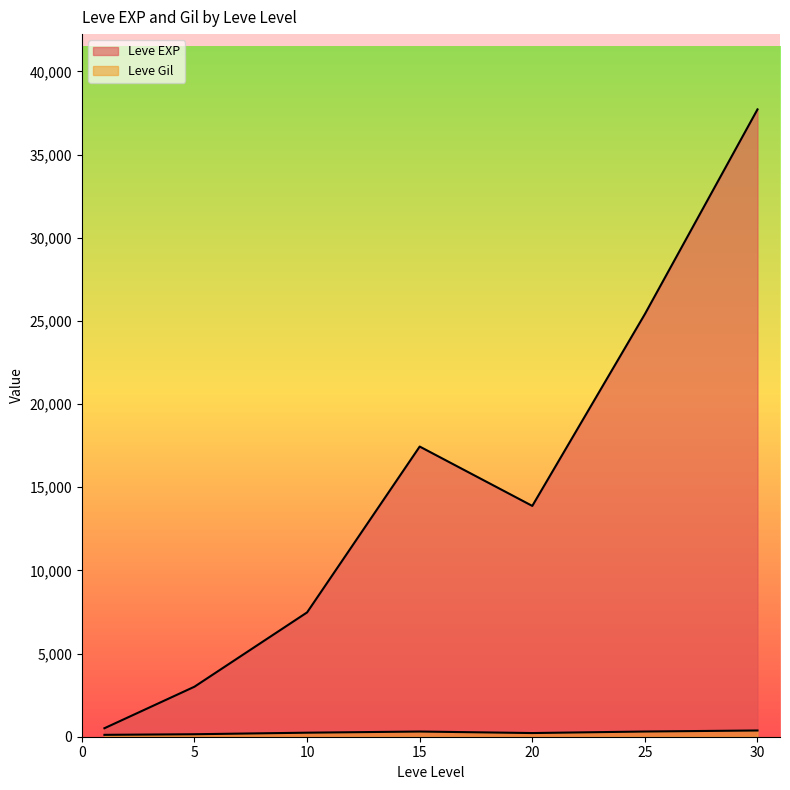

True or false: Leve EXP has a value of 3040 at 5.

True